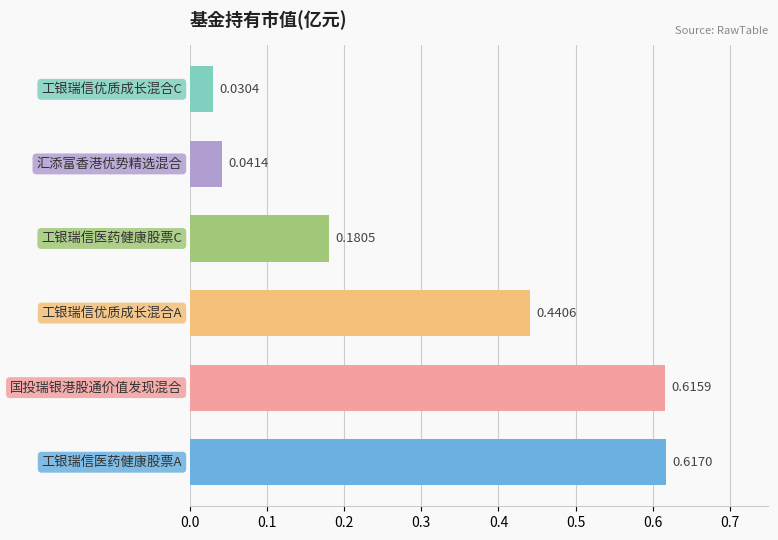

What is the average value?

0.3